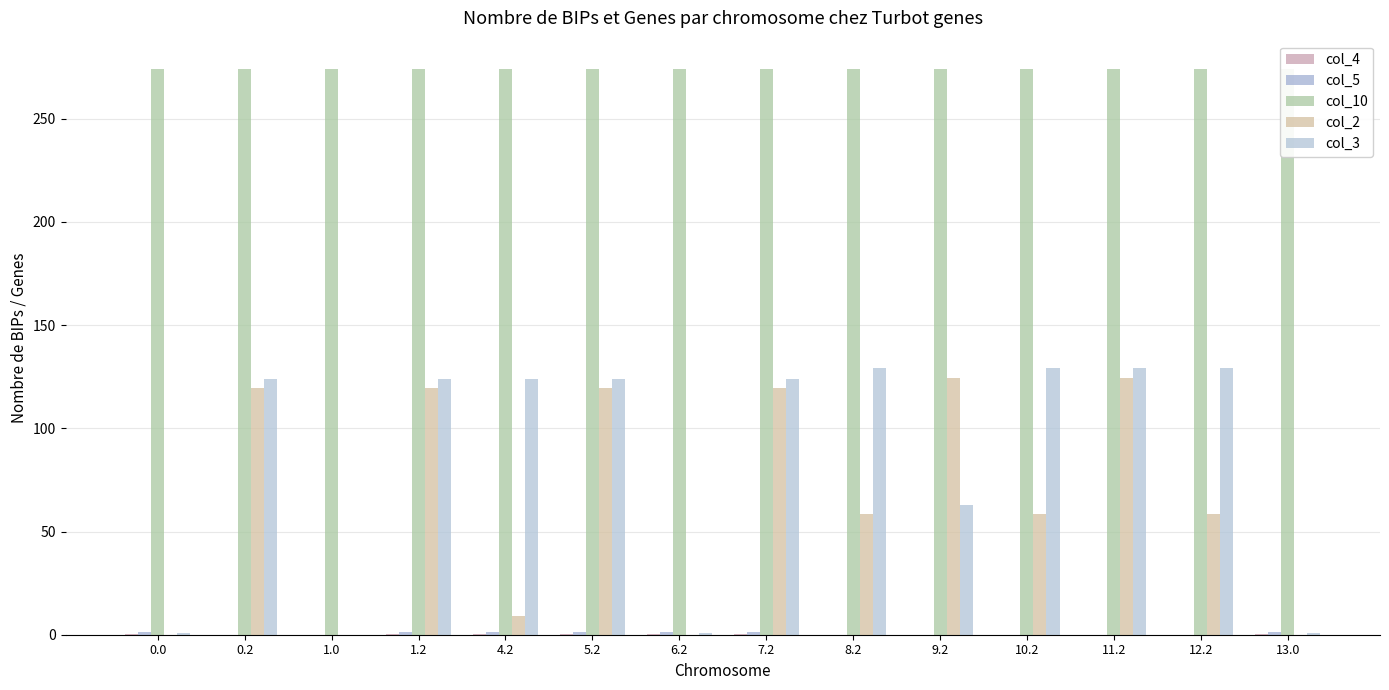

Which series changed the most between 1.0 and 10.2?

col_3